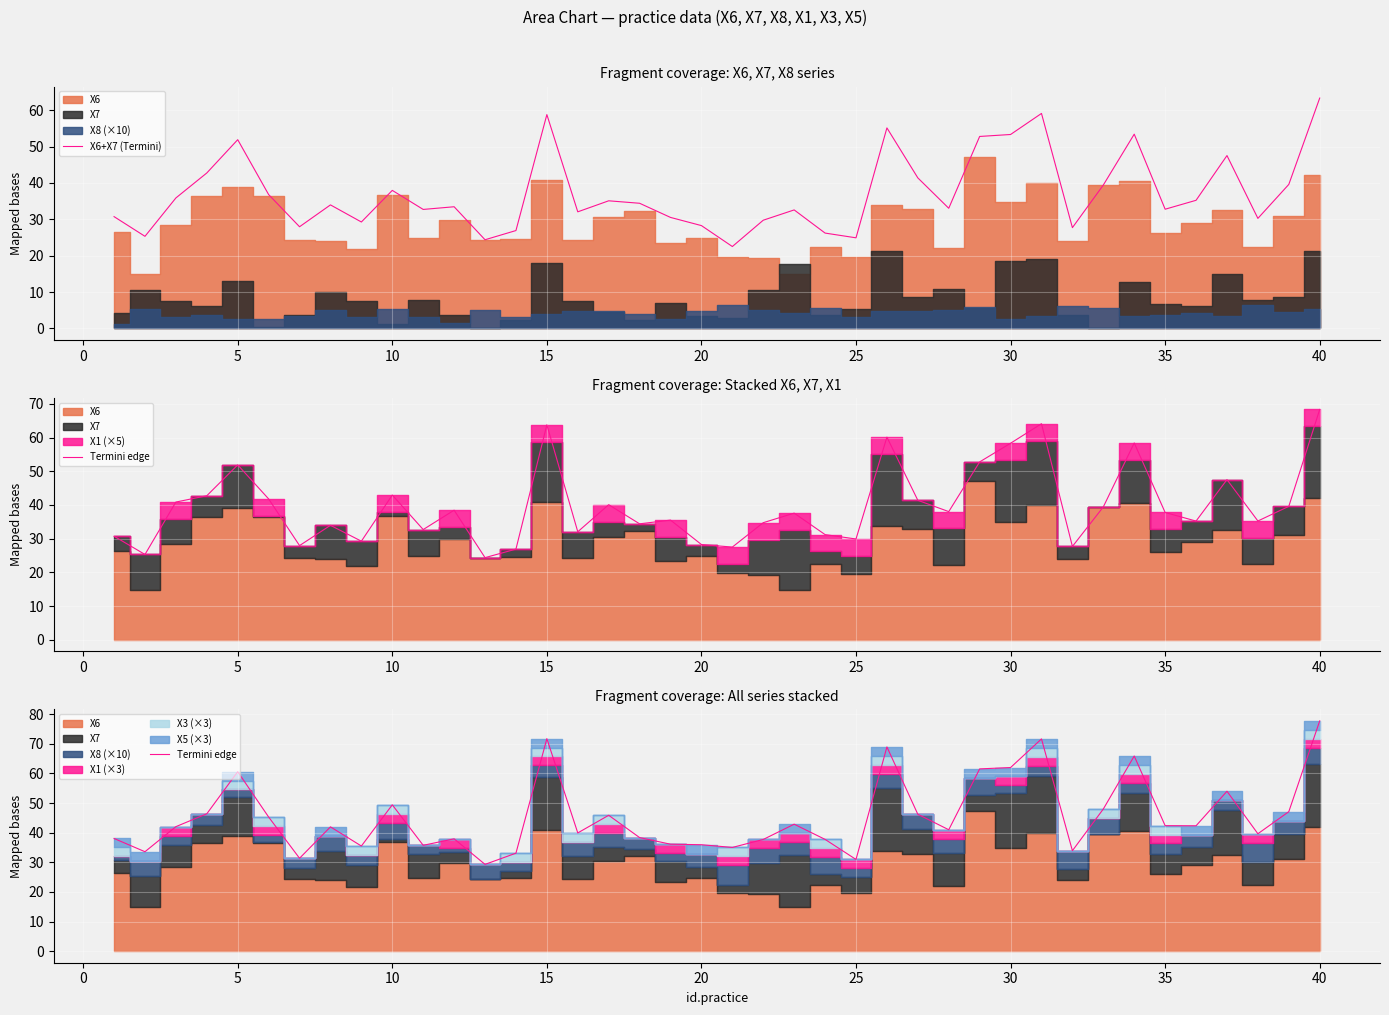

What is the lowest value of the X6+X7 (Termini) series?

22.5